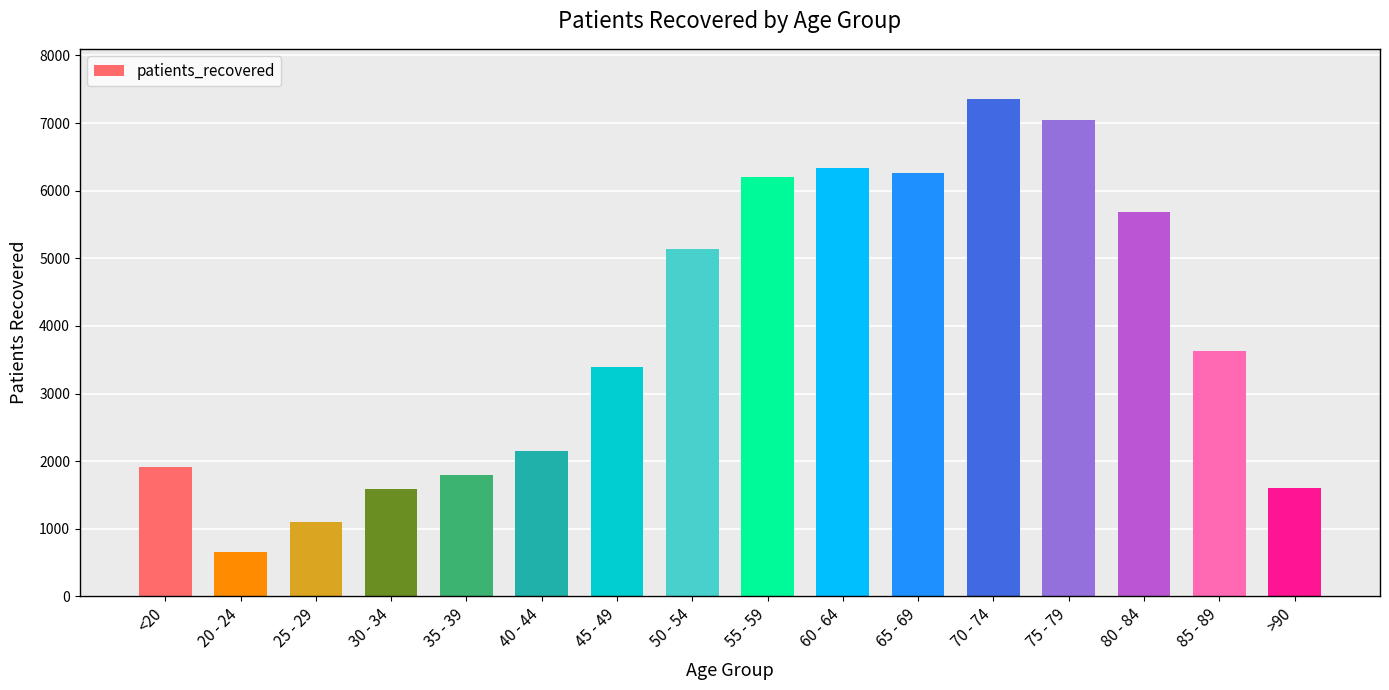

Which has a higher value, 25 - 29 or 30 - 34?

30 - 34